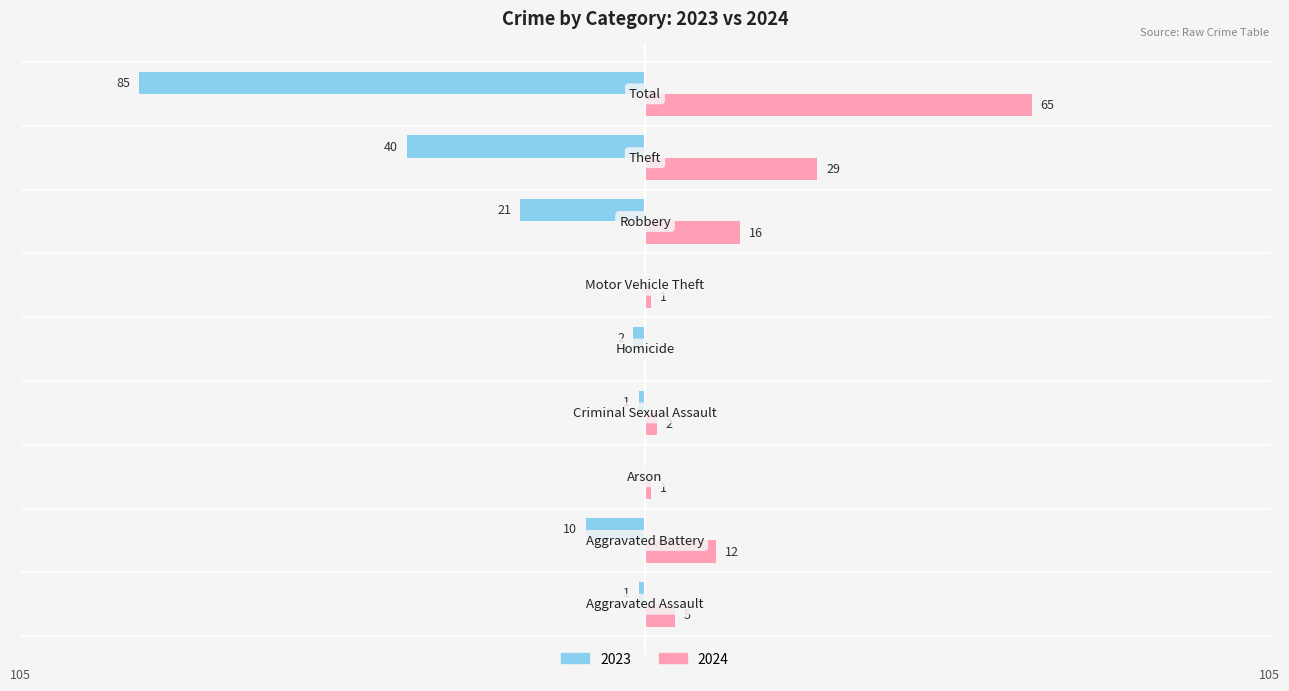

What are all the series names shown in the legend?

2023, 2024